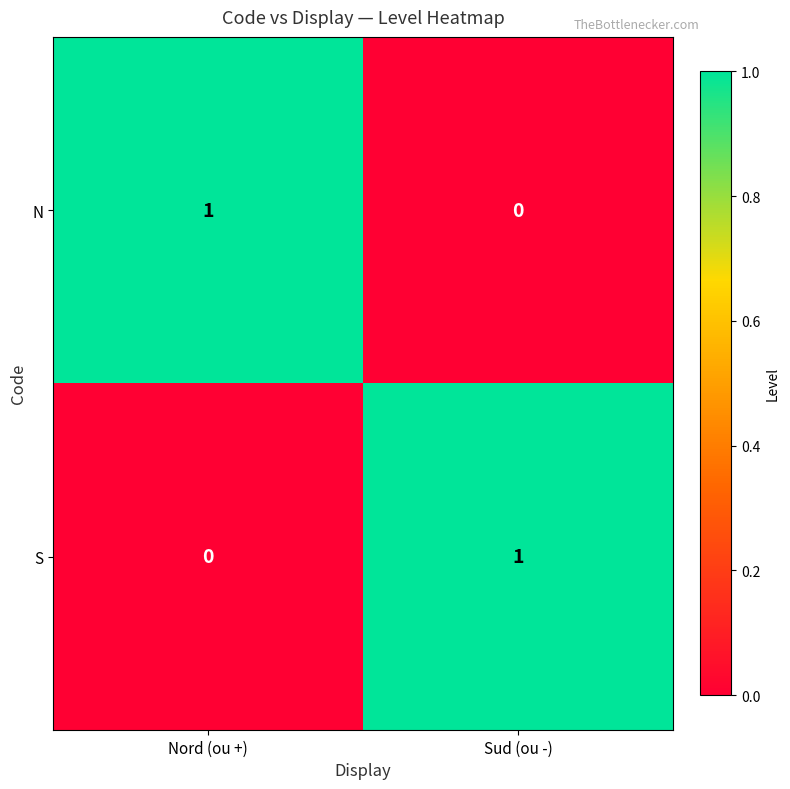

At Nord (ou +), list the series in order from smallest to largest.

S, N